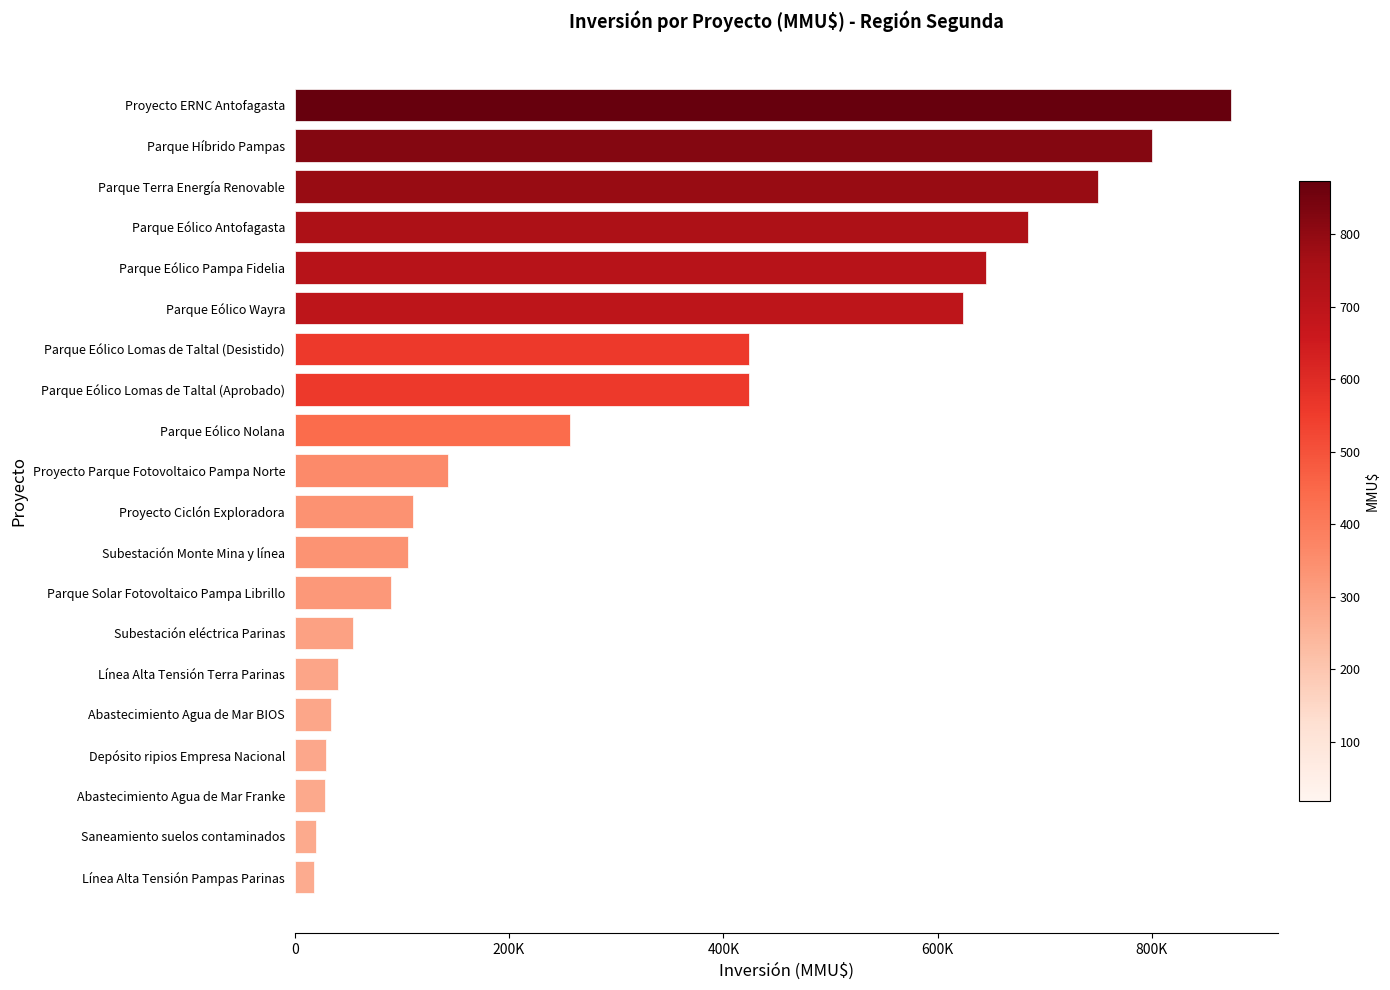

Does the chart contain any negative values?

No